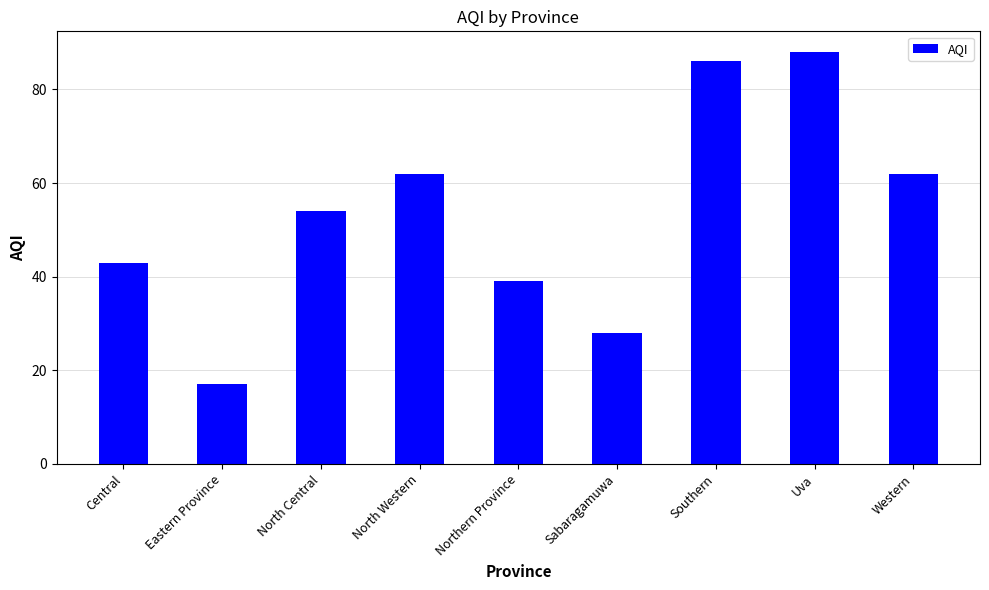

What is the difference between the maximum and minimum values?

71